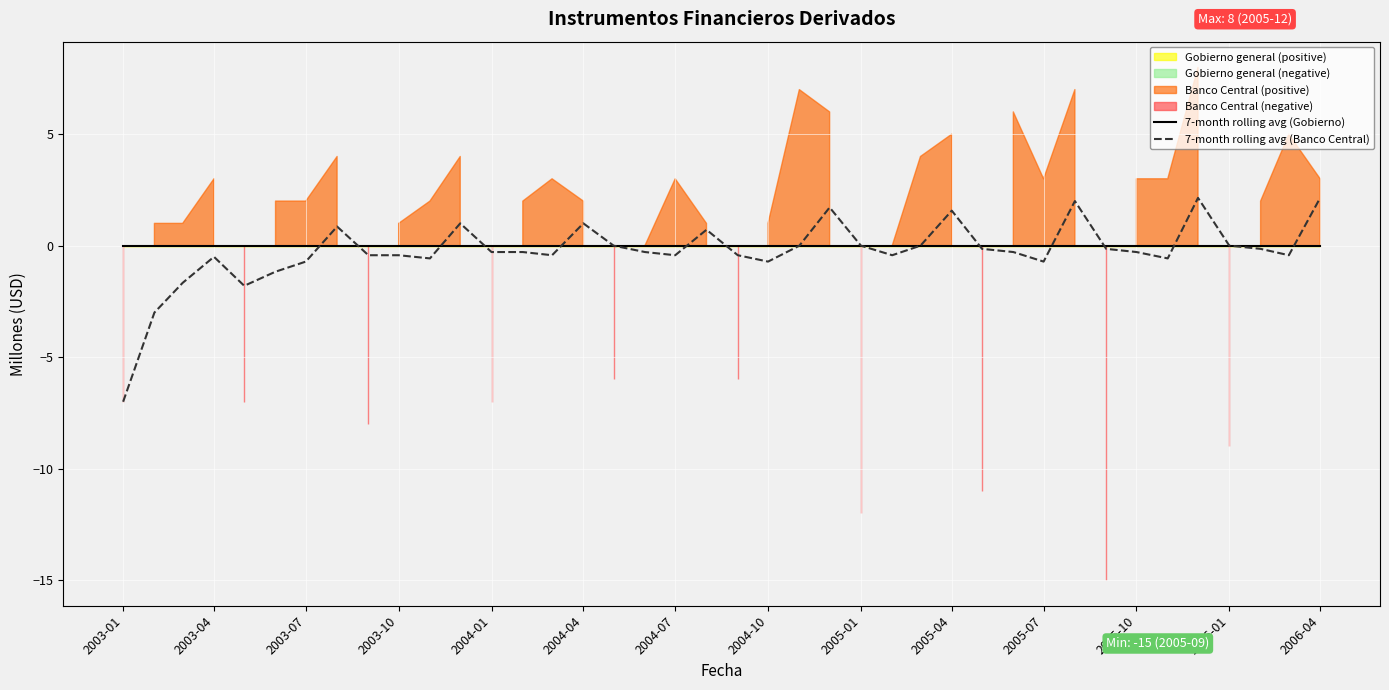

How many times do 7-month rolling avg (Banco Central) and 7-month rolling avg (Gobierno) cross each other?

12